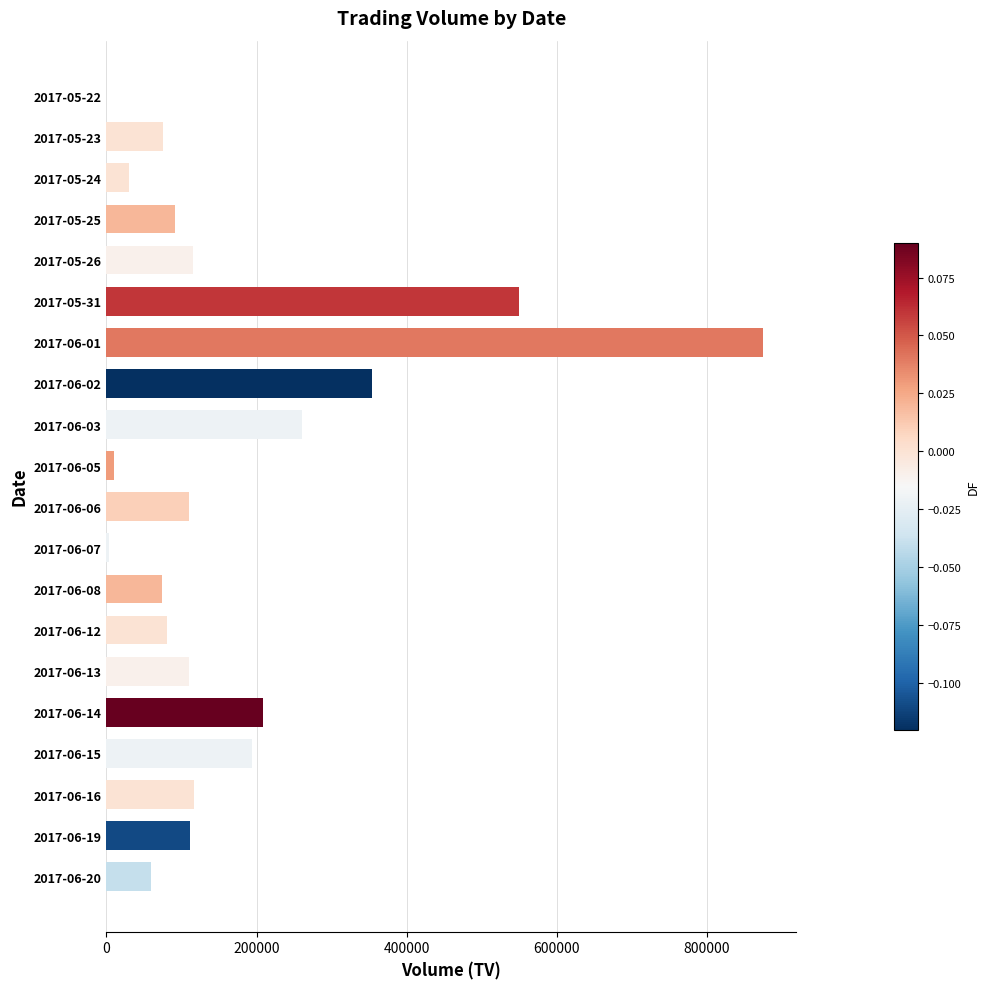

Count the number of categories in the chart.

20